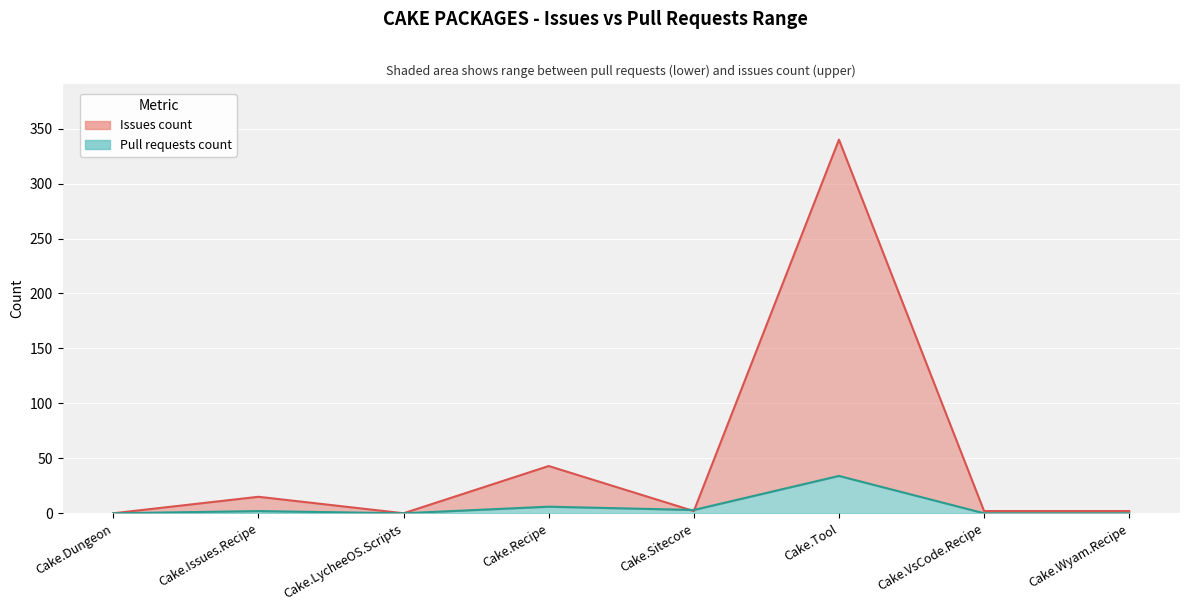

What is the difference between the maximum and minimum values in the Pull requests count series?

34